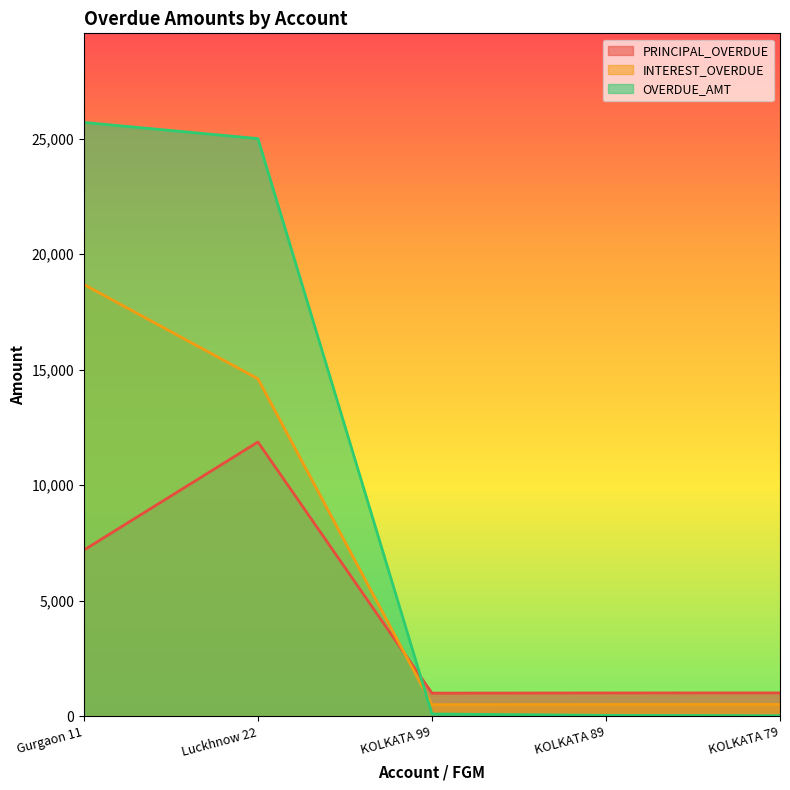

At which label is OVERDUE_AMT closest to 12862?

Luckhnow 22